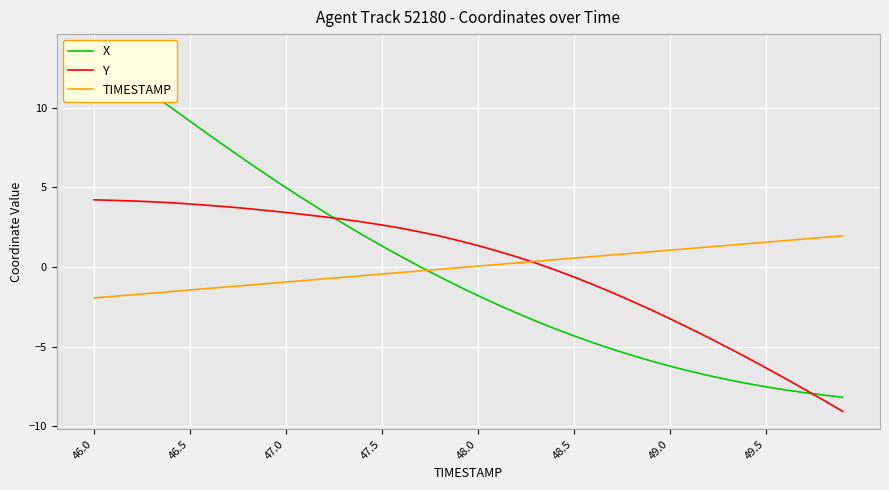

What is the value of the TIMESTAMP point at the 6th from the left?

-1.5